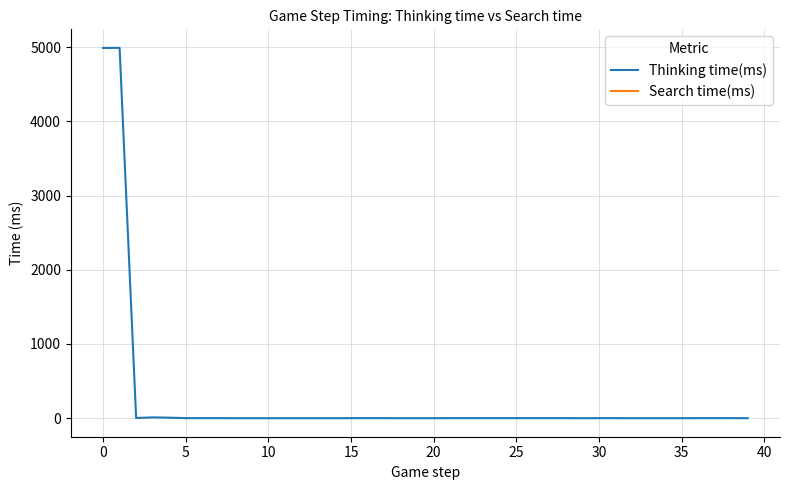

Which series changed the most between 19 and 32?

Thinking time(ms)